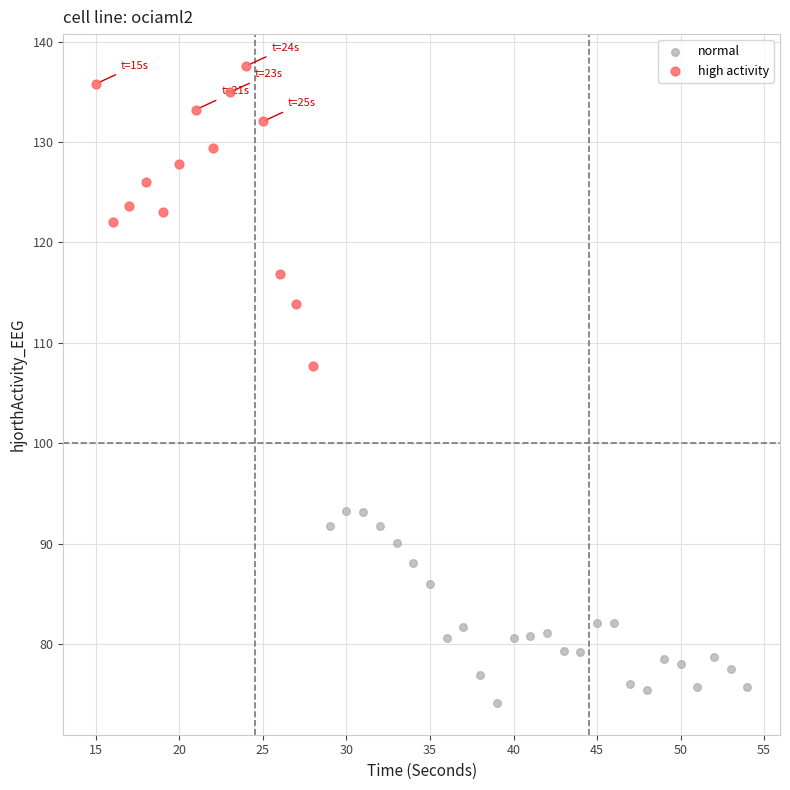

Which series reaches the minimum Y coordinate?

normal